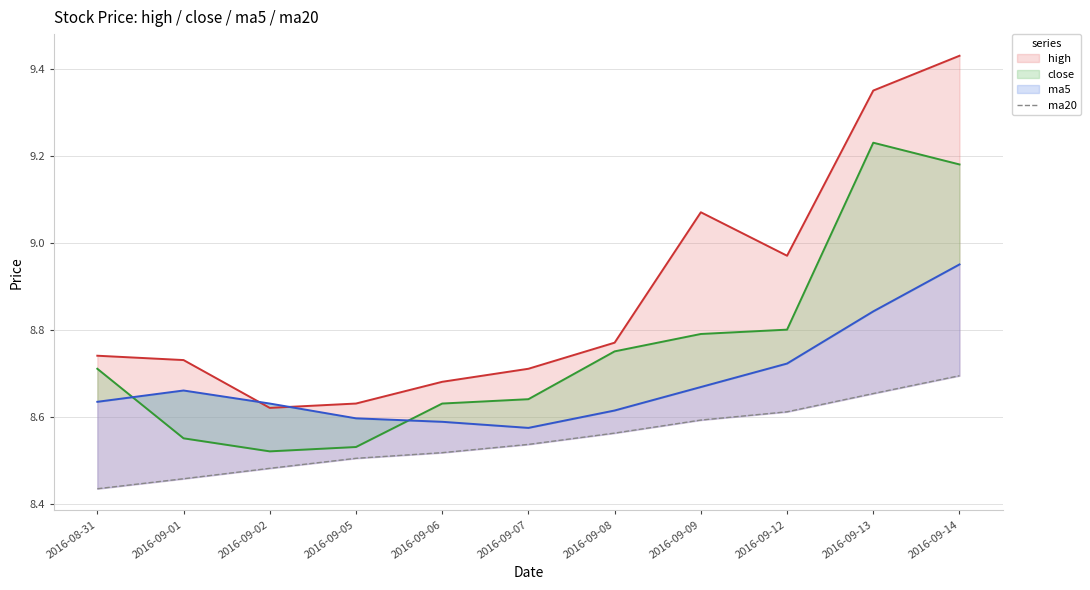

What is the difference between the close values at 2016-09-13 and 2016-09-05?

0.7